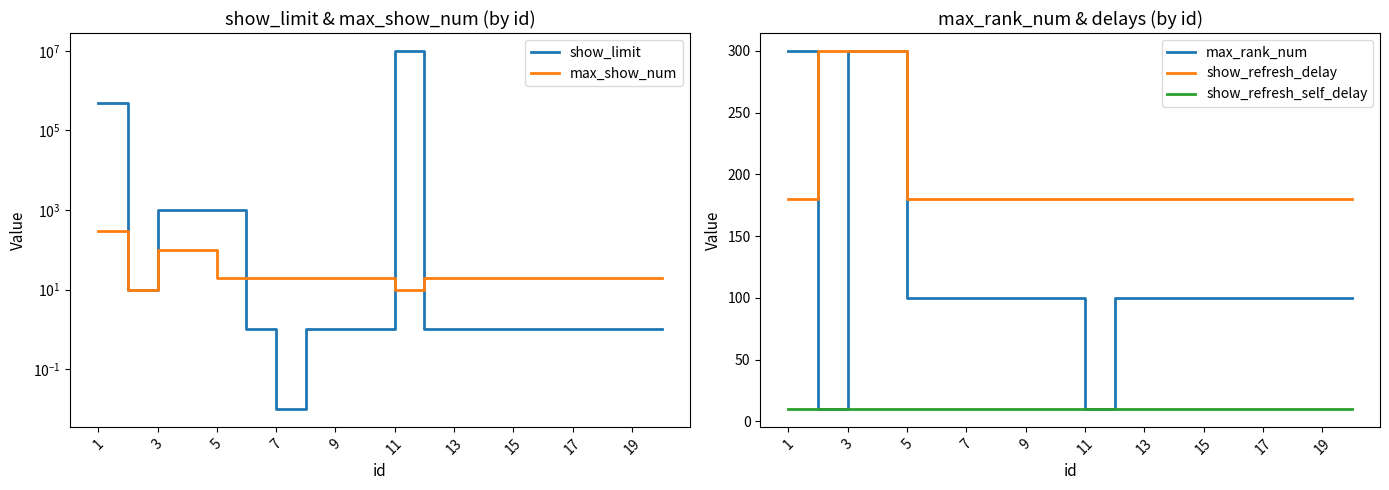

Is the value of show_refresh_delay at 1 greater than the value of show_refresh_self_delay at 15?

Yes